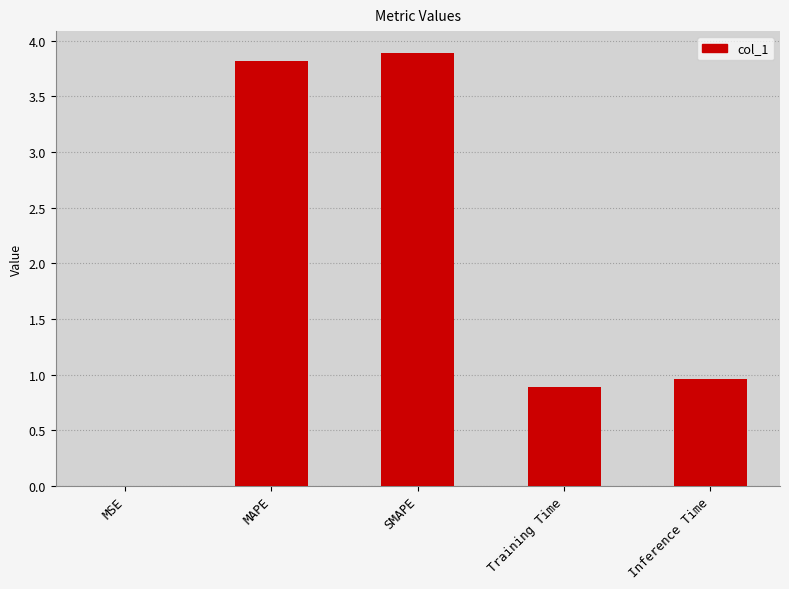

The chart shows a value of 0.9 at Training Time. True or false?

True